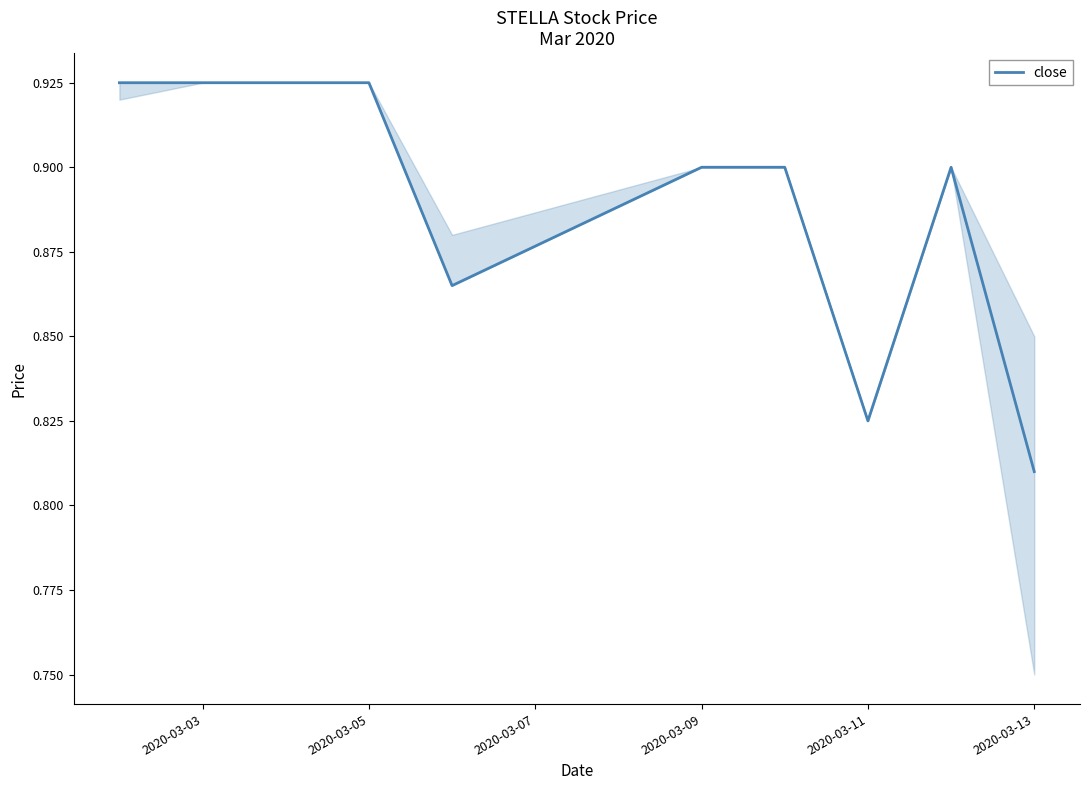

How many lines are shown in the chart?

1